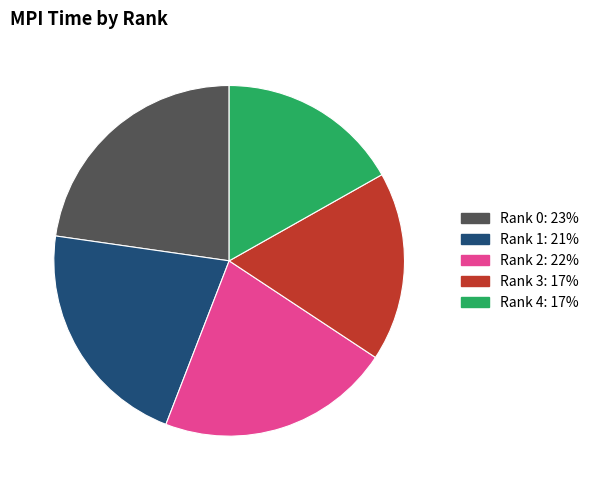

Do Rank 2 and Rank 4 together represent more than half of the pie?

No